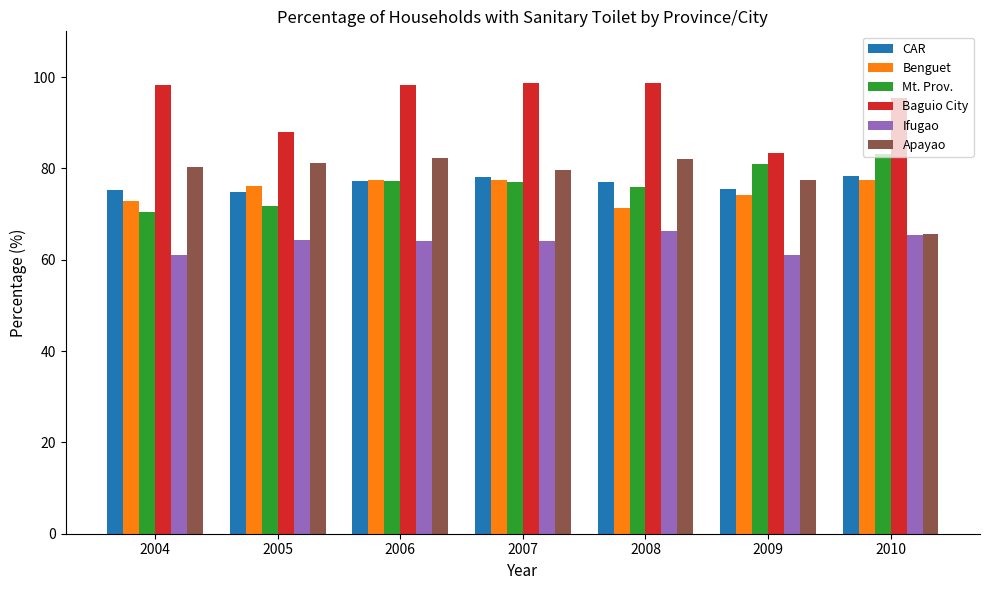

What are all the series names shown in the legend?

CAR, Benguet, Mt. Prov., Baguio City, Ifugao, Apayao